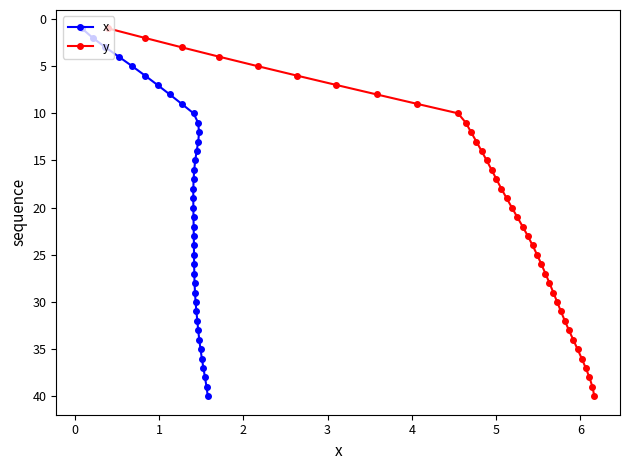

What is the difference between the maximum and minimum values in the y series?

39